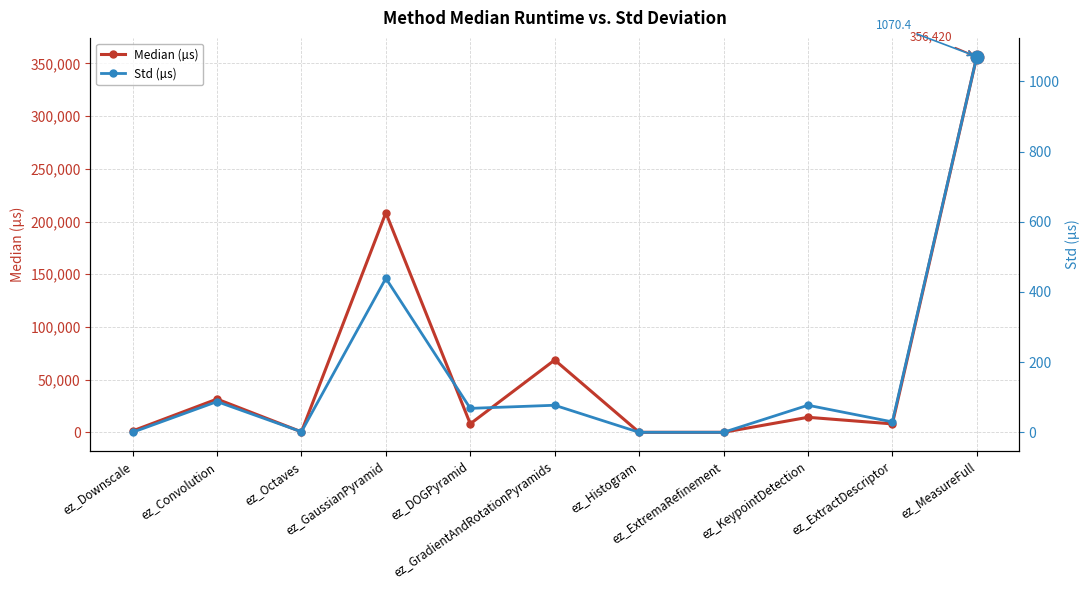

Which series has the widest spread of values?

Median (µs)